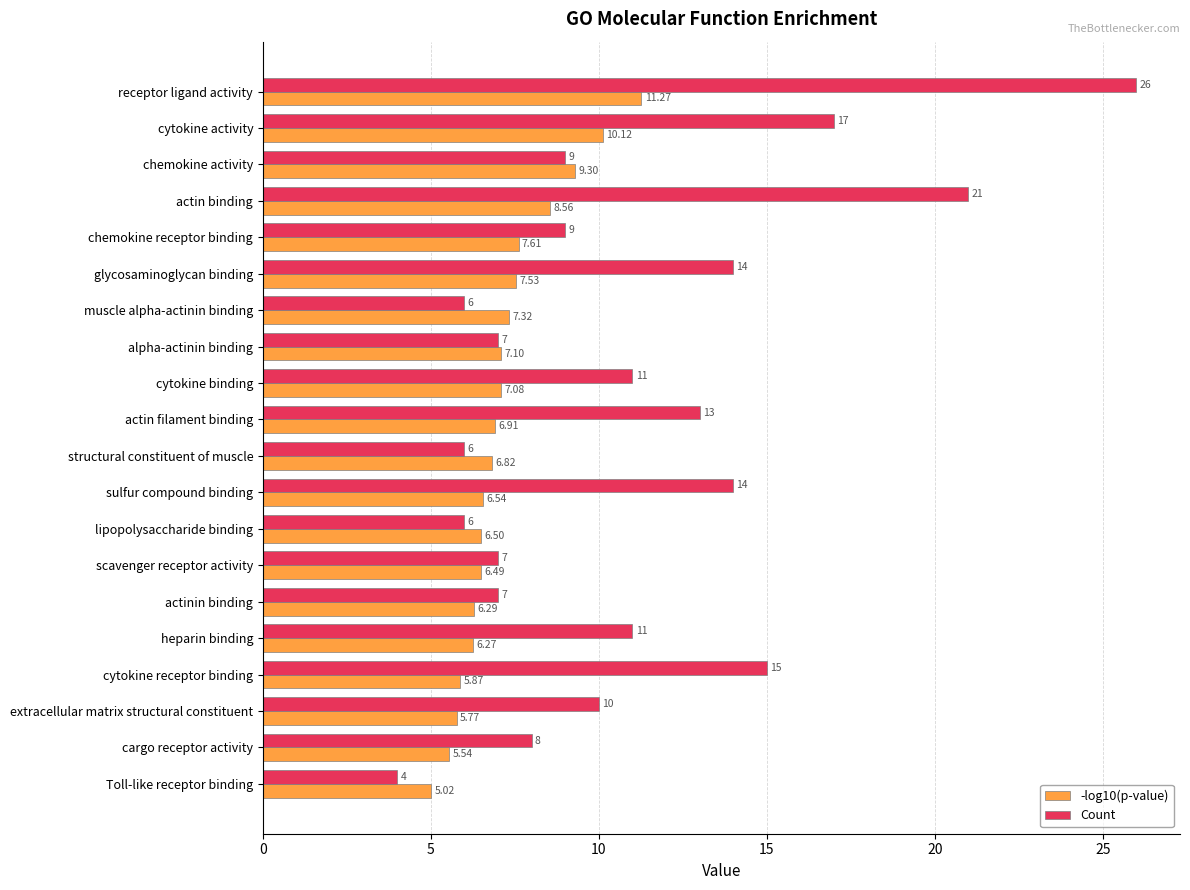

What is the minimum value shown in the chart?

4.0